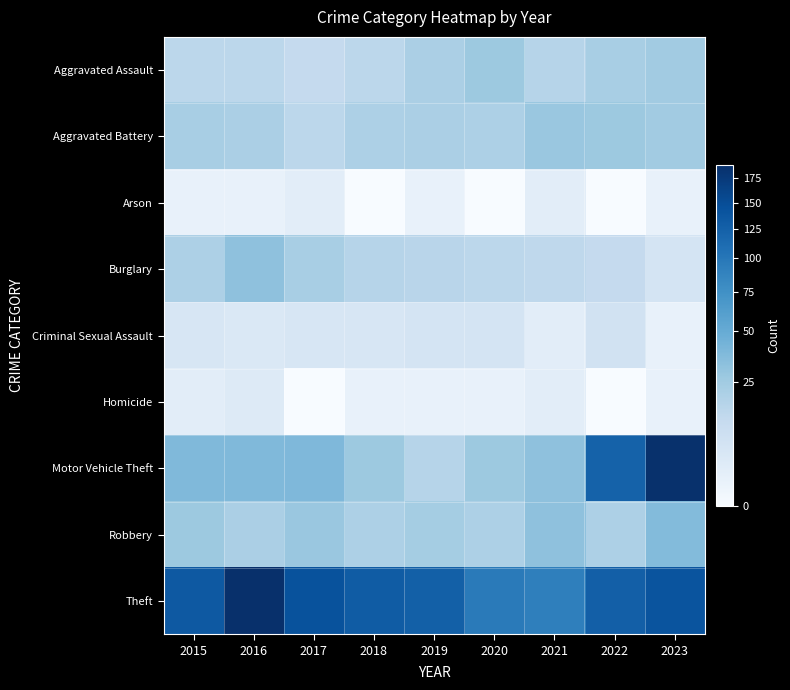

Which series changed the most between 2015 and 2018?

Motor Vehicle Theft